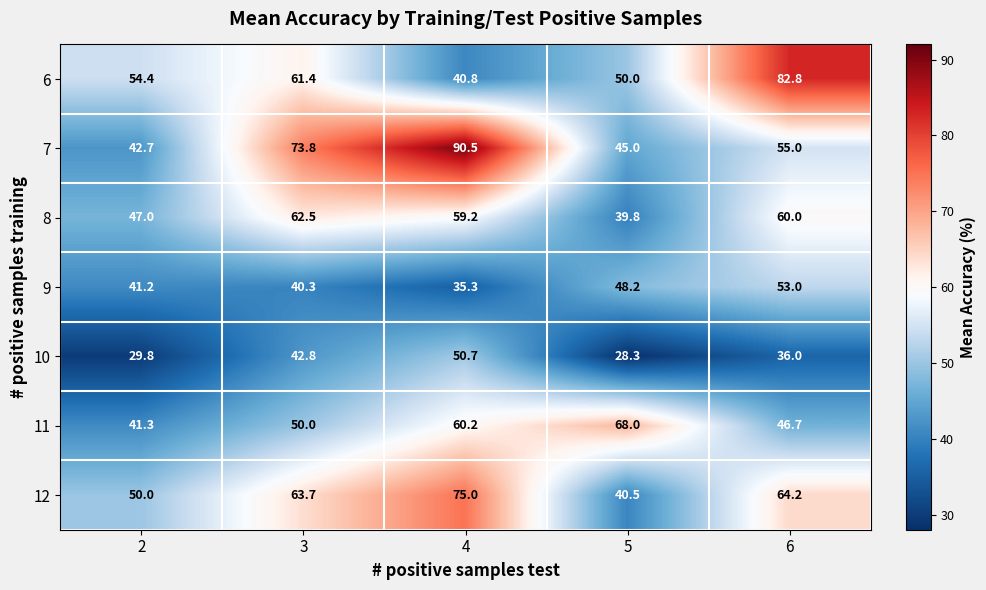

At how many categories does at least one series exceed 33?

5